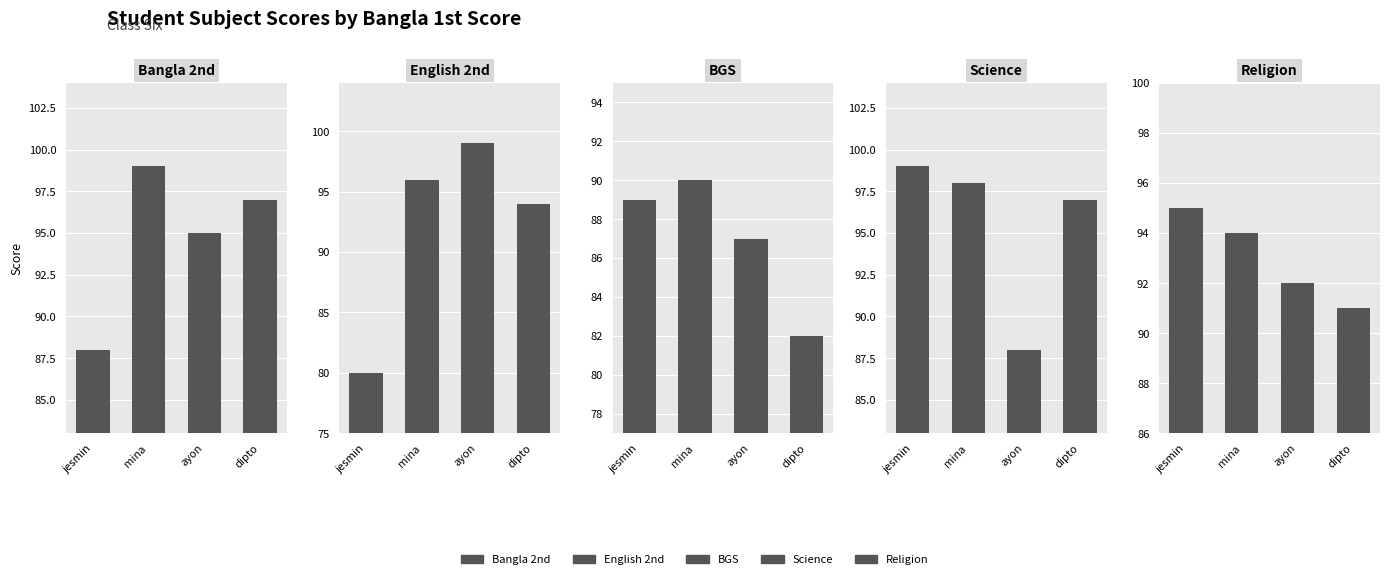

What is the difference between the second highest and minimum values in the Bangla 2nd series?

9